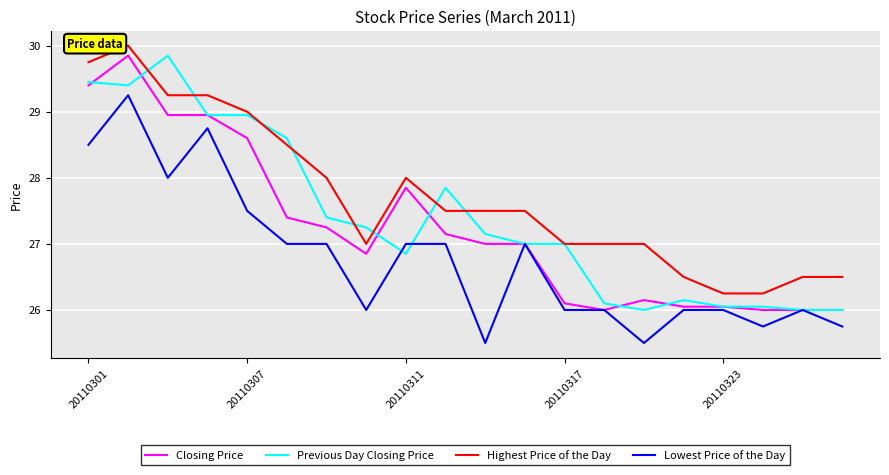

Rank the series by their average value, from highest to lowest.

Highest Price of the Day, Previous Day Closing Price, Closing Price, Lowest Price of the Day